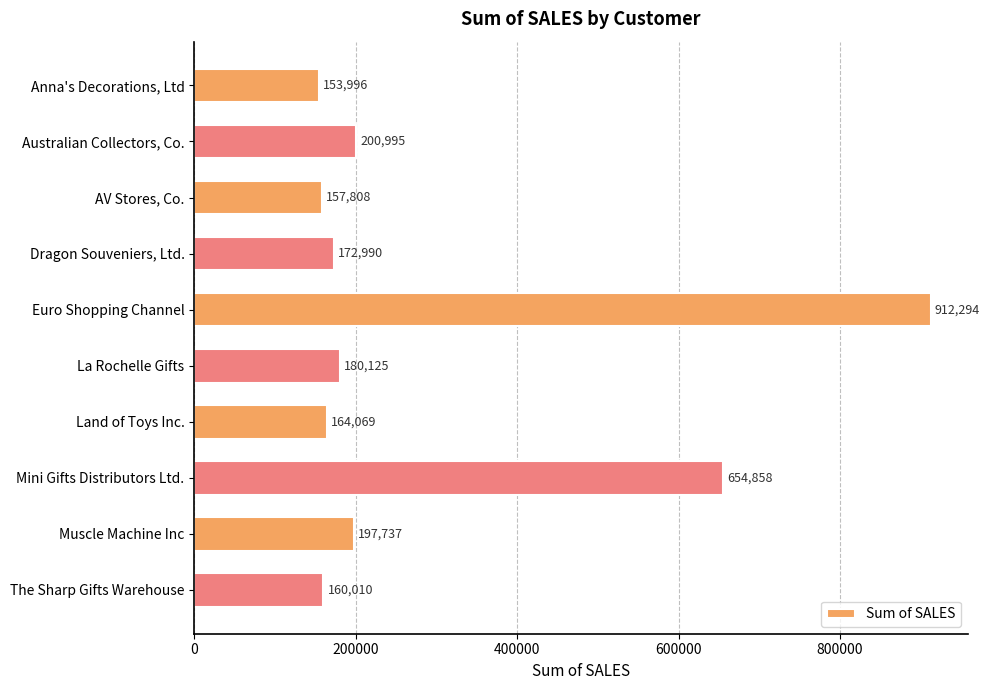

True or false: the data shows 54068.3 at The Sharp Gifts Warehouse.

False